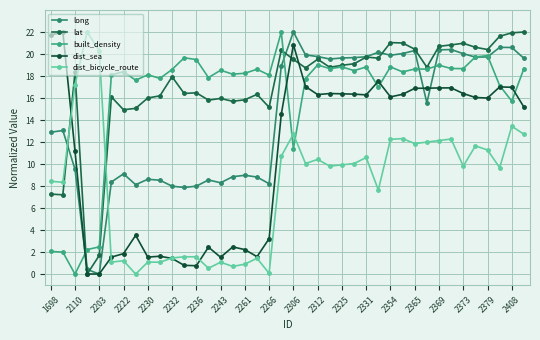

Where is the first local minimum for long?

2203